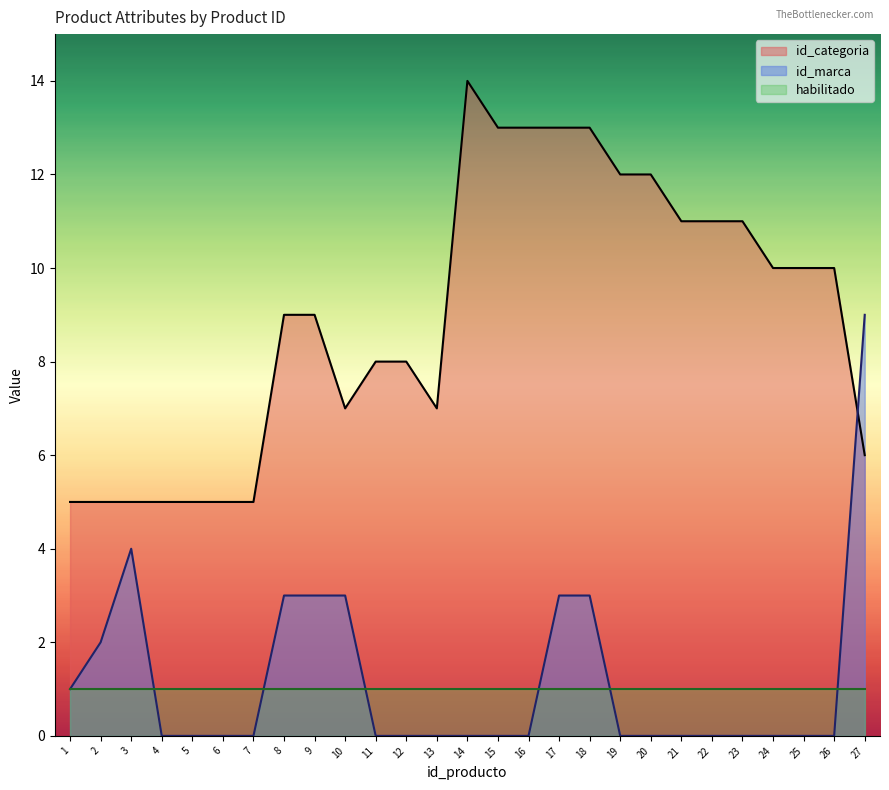

Rank the series by their maximum value, from highest to lowest.

id_categoria, id_marca, habilitado